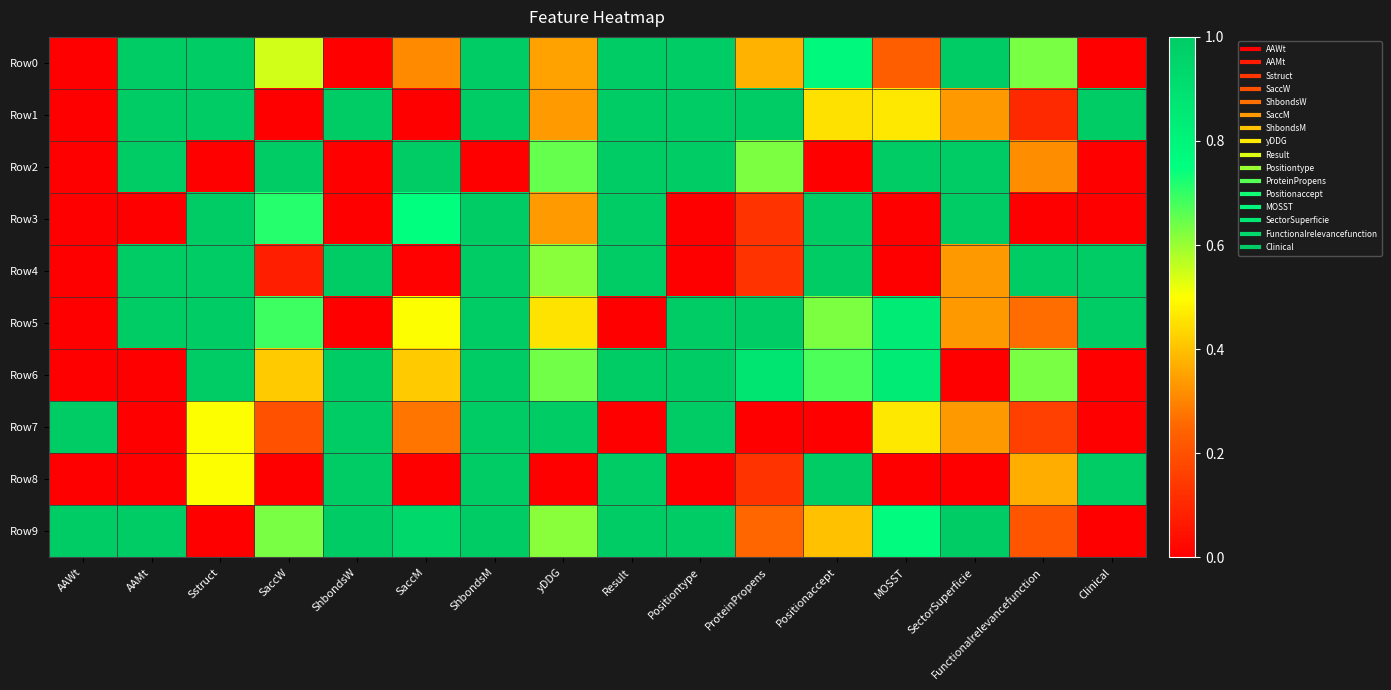

Reading right to left, what are all the values shown in this chart?

Row0: Clinical=0.0	Functionalrelevancefunction=0.6	SectorSuperficie=1.0	MOSST=0.2	Positionaccept=0.8	ProteinPropens=0.4	Positiontype=1.0	Result=1.0	yDDG=0.3	ShbondsM=1.0	SaccM=0.3	ShbondsW=0.0	SaccW=0.5	Sstruct=1.0	AAMt=1.0	AAWt=0.0
Row1: Clinical=1.0	Functionalrelevancefunction=0.1	SectorSuperficie=0.3	MOSST=0.5	Positionaccept=0.5	ProteinPropens=1.0	Positiontype=1.0	Result=1.0	yDDG=0.3	ShbondsM=1.0	SaccM=0.0	ShbondsW=1.0	SaccW=0.0	Sstruct=1.0	AAMt=1.0	AAWt=0.0
Row2: Clinical=0.0	Functionalrelevancefunction=0.3	SectorSuperficie=1.0	MOSST=1.0	Positionaccept=0.0	ProteinPropens=0.6	Positiontype=1.0	Result=1.0	yDDG=0.7	ShbondsM=0.0	SaccM=1.0	ShbondsW=0.0	SaccW=1.0	Sstruct=0.0	AAMt=1.0	AAWt=0.0
Row3: Clinical=0.0	Functionalrelevancefunction=0.0	SectorSuperficie=1.0	MOSST=0.0	Positionaccept=1.0	ProteinPropens=0.1	Positiontype=0.0	Result=1.0	yDDG=0.3	ShbondsM=1.0	SaccM=0.8	ShbondsW=0.0	SaccW=0.7	Sstruct=1.0	AAMt=0.0	AAWt=0.0
Row4: Clinical=1.0	Functionalrelevancefunction=1.0	SectorSuperficie=0.3	MOSST=0.0	Positionaccept=1.0	ProteinPropens=0.1	Positiontype=0.0	Result=1.0	yDDG=0.6	ShbondsM=1.0	SaccM=0.0	ShbondsW=1.0	SaccW=0.1	Sstruct=1.0	AAMt=1.0	AAWt=0.0
Row5: Clinical=1.0	Functionalrelevancefunction=0.3	SectorSuperficie=0.3	MOSST=0.8	Positionaccept=0.6	ProteinPropens=1.0	Positiontype=1.0	Result=0.0	yDDG=0.5	ShbondsM=1.0	SaccM=0.5	ShbondsW=0.0	SaccW=0.7	Sstruct=1.0	AAMt=1.0	AAWt=0.0
Row6: Clinical=0.0	Functionalrelevancefunction=0.6	SectorSuperficie=0.0	MOSST=0.8	Positionaccept=0.7	ProteinPropens=0.9	Positiontype=1.0	Result=1.0	yDDG=0.6	ShbondsM=1.0	SaccM=0.4	ShbondsW=1.0	SaccW=0.4	Sstruct=1.0	AAMt=0.0	AAWt=0.0
Row7: Clinical=0.0	Functionalrelevancefunction=0.2	SectorSuperficie=0.3	MOSST=0.5	Positionaccept=0.0	ProteinPropens=0.0	Positiontype=1.0	Result=0.0	yDDG=1.0	ShbondsM=1.0	SaccM=0.3	ShbondsW=1.0	SaccW=0.2	Sstruct=0.5	AAMt=0.0	AAWt=1.0
Row8: Clinical=1.0	Functionalrelevancefunction=0.4	SectorSuperficie=0.0	MOSST=0.0	Positionaccept=1.0	ProteinPropens=0.1	Positiontype=0.0	Result=1.0	yDDG=0.0	ShbondsM=1.0	SaccM=0.0	ShbondsW=1.0	SaccW=0.0	Sstruct=0.5	AAMt=0.0	AAWt=0.0
Row9: Clinical=0.0	Functionalrelevancefunction=0.2	SectorSuperficie=1.0	MOSST=0.8	Positionaccept=0.4	ProteinPropens=0.3	Positiontype=1.0	Result=1.0	yDDG=0.6	ShbondsM=1.0	SaccM=0.9	ShbondsW=1.0	SaccW=0.6	Sstruct=0.0	AAMt=1.0	AAWt=1.0